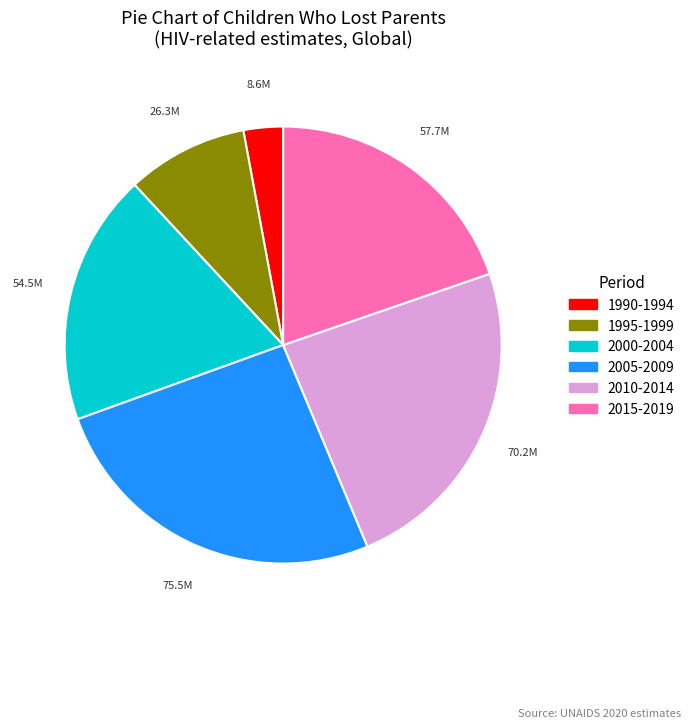

How many segments does this pie chart have?

6